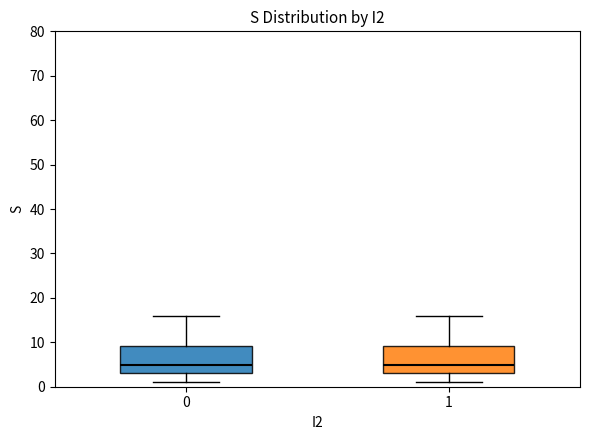

Reading left to right, read every box against the y-axis: the position of its median line, the range the box covers, and the ends of its whiskers. The values are not printed on the chart, so give them approximately, as read against the axis.

0: median 5, box 3 to 9, whiskers 1 to 16
1: median 5, box 3 to 9, whiskers 1 to 16